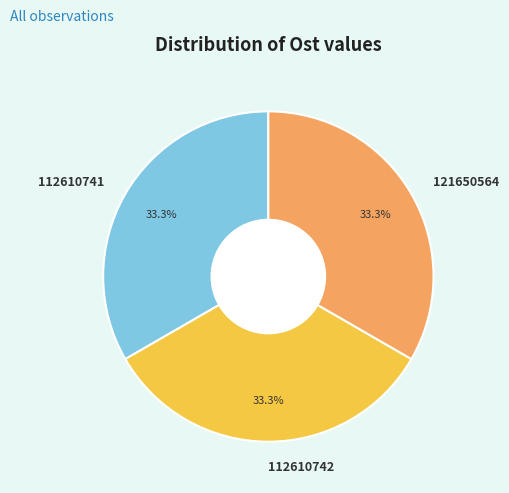

How many segments does this pie chart have?

3